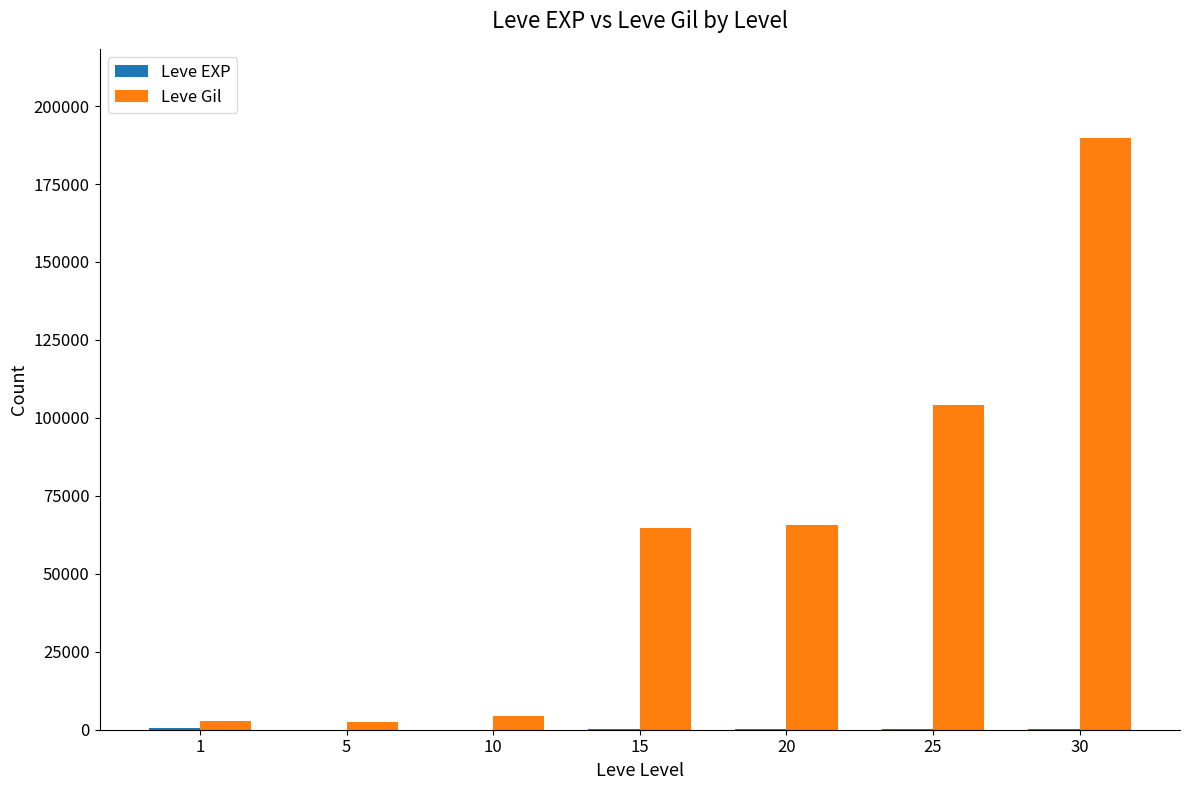

Which series changed the most between 20 and 25?

Leve Gil